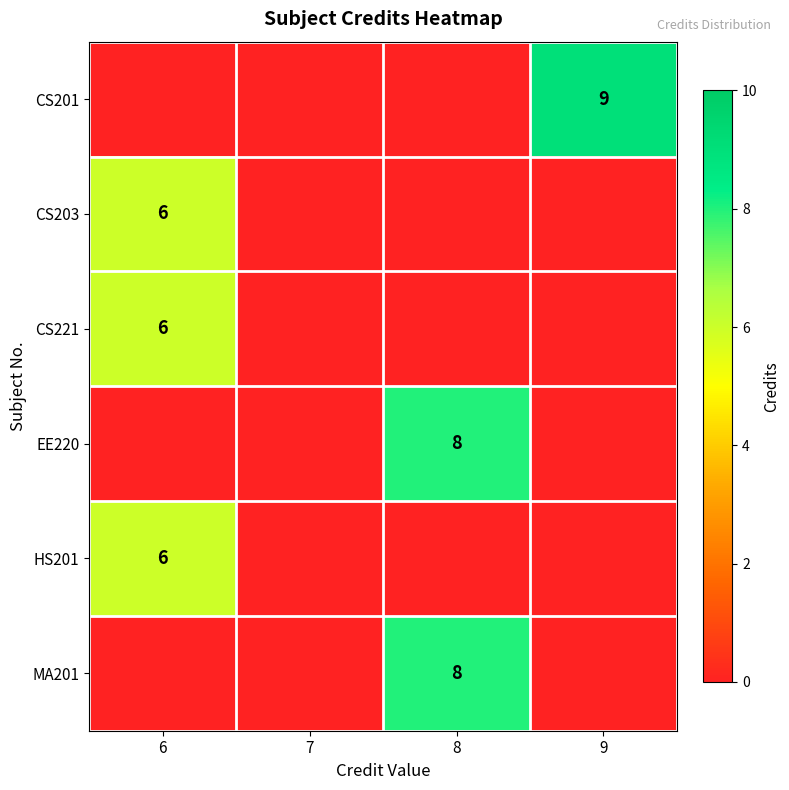

True or false: HS201 has a value of 2 at 6.

False